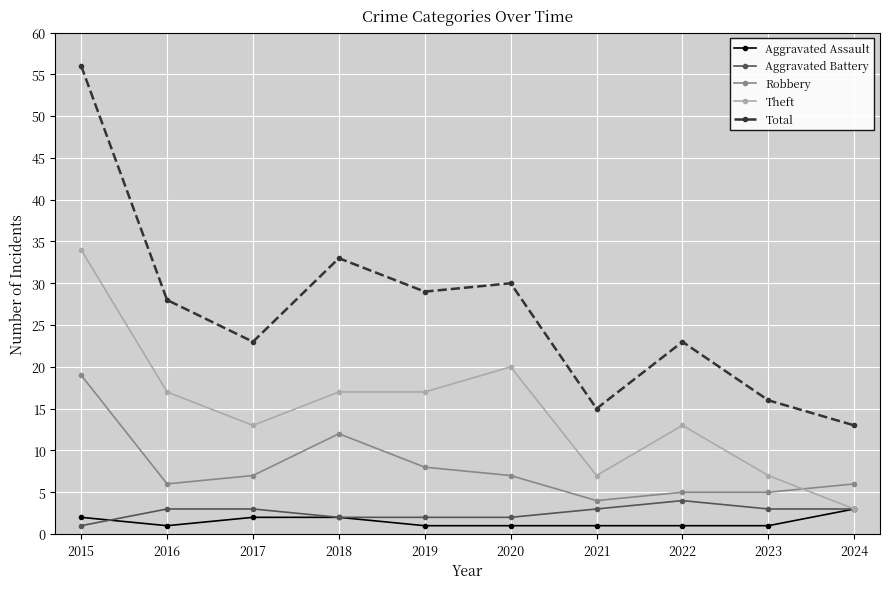

What is the value of the Aggravated Battery point at the 10th from the left?

3